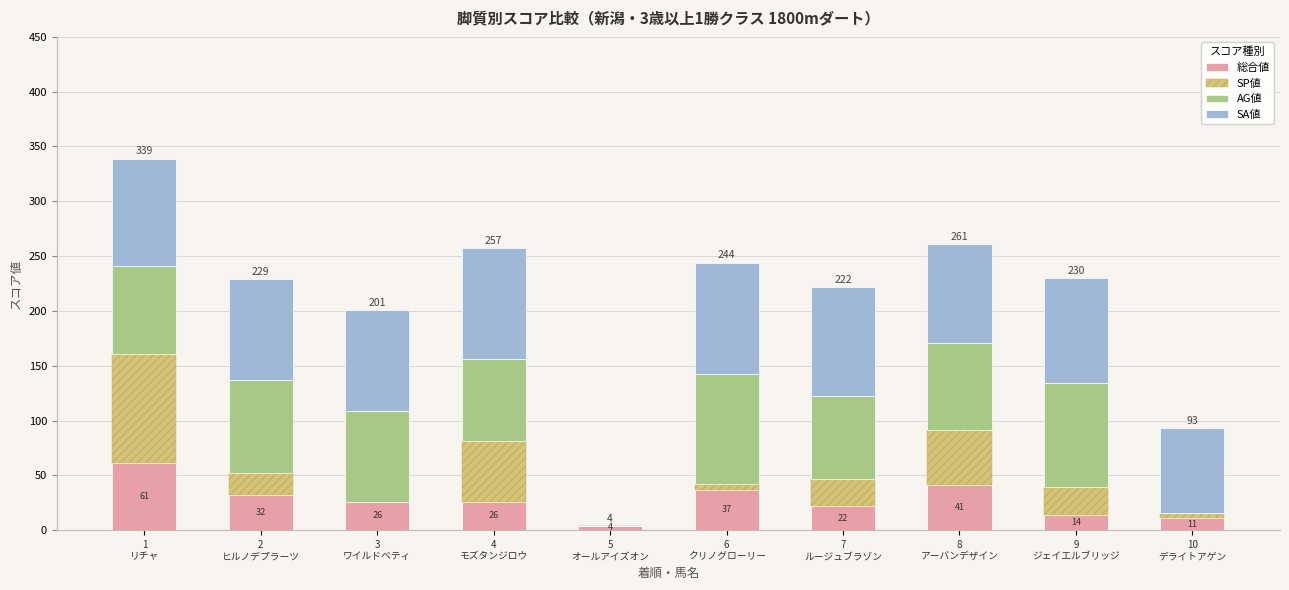

What is the maximum value for 総合値?

61